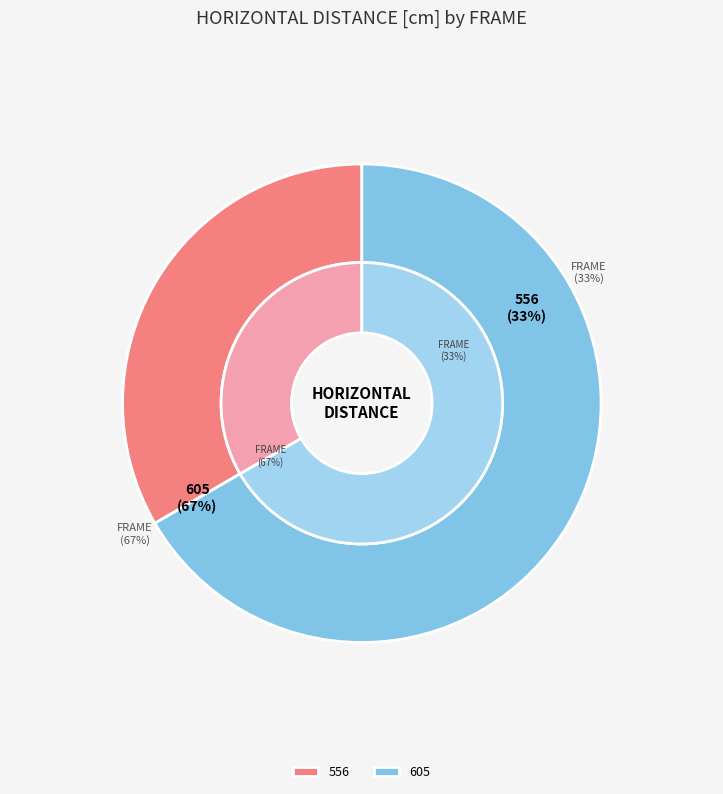

How many segments does this pie chart have?

2